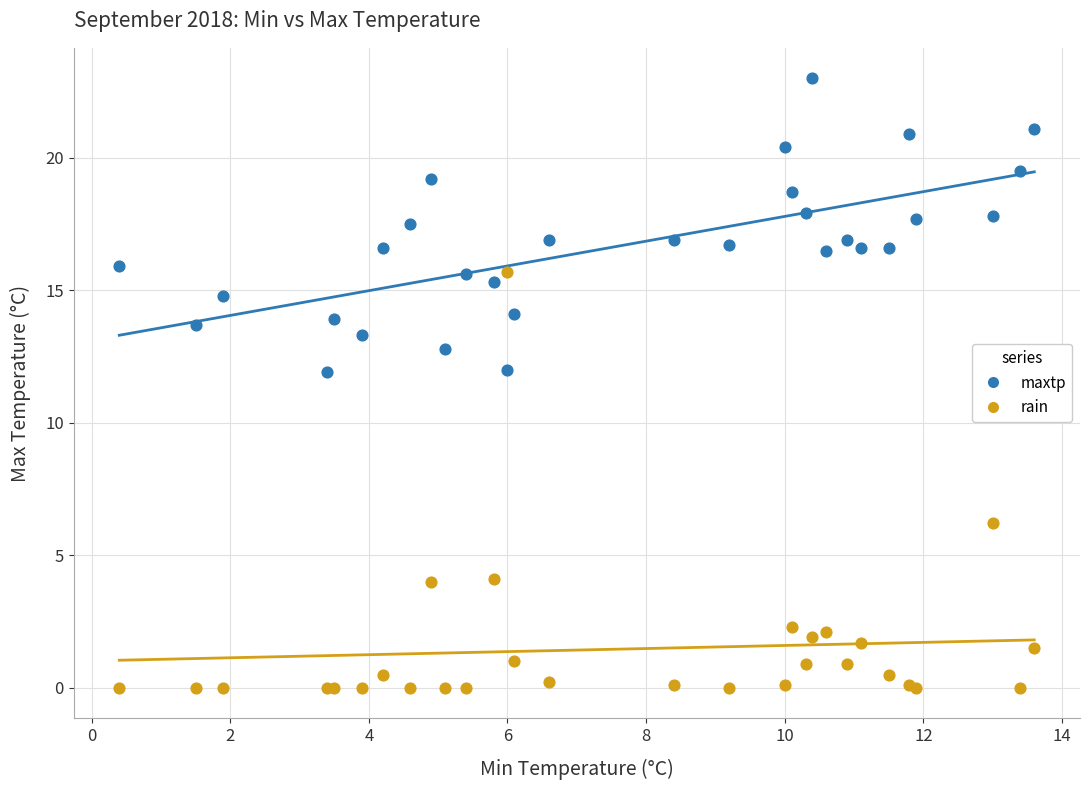

In the rain series, what Y value is closest to 7?

6.2